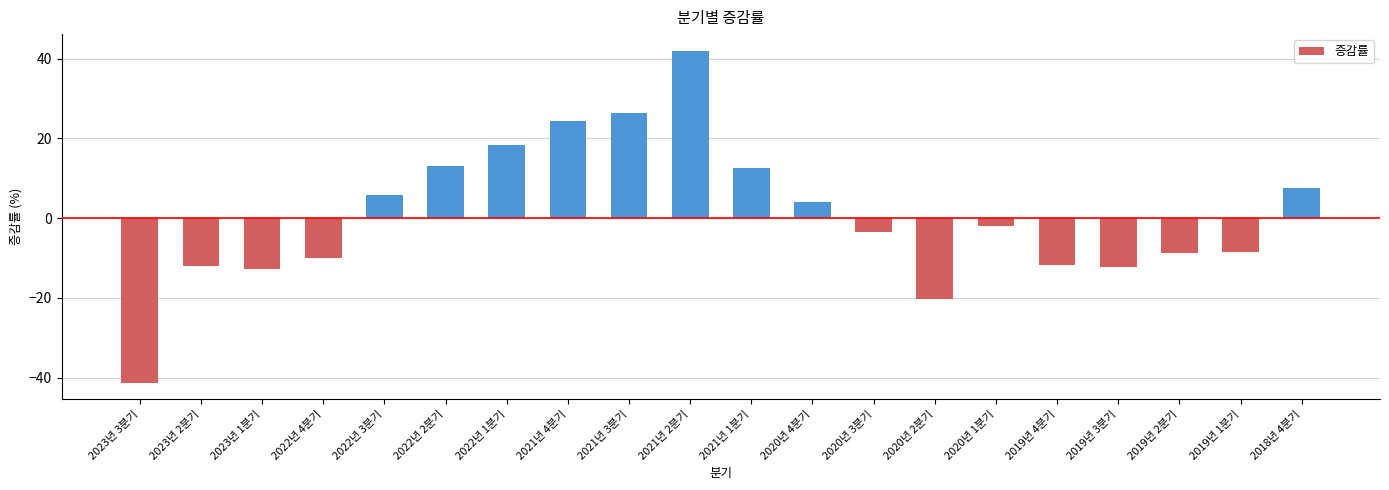

Which has a higher value, 2022년 3분기 or 2023년 2분기?

2022년 3분기